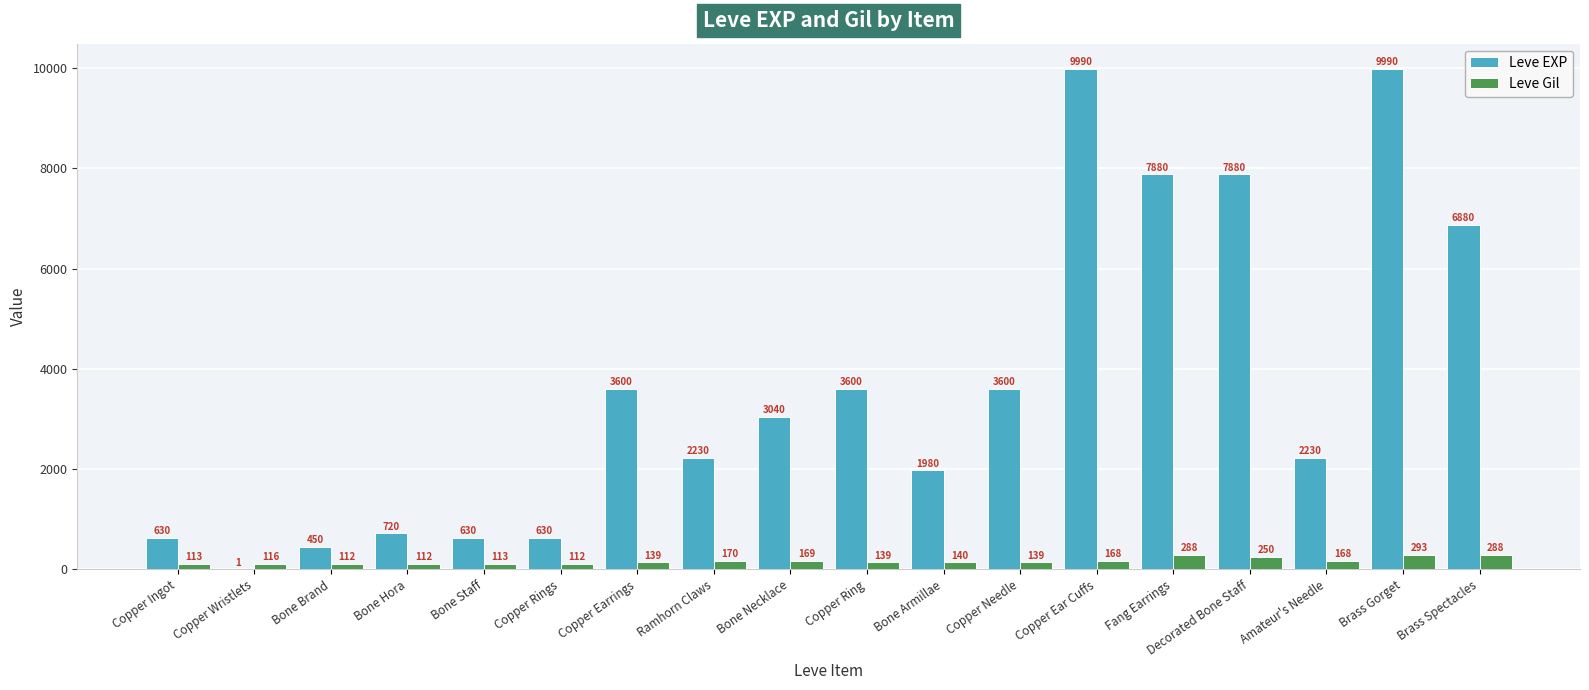

Reading left to right, extract all data points from this chart.

Leve EXP: Copper Ingot=630	Copper Wristlets=1	Bone Brand=450	Bone Hora=720	Bone Staff=630	Copper Rings=630	Copper Earrings=3600	Ramhorn Claws=2230	Bone Necklace=3040	Copper Ring=3600	Bone Armillae=1980	Copper Needle=3600	Copper Ear Cuffs=9990	Fang Earrings=7880	Decorated Bone Staff=7880	Amateur's Needle=2230	Brass Gorget=9990	Brass Spectacles=6880
Leve Gil: Copper Ingot=113	Copper Wristlets=116	Bone Brand=112	Bone Hora=112	Bone Staff=113	Copper Rings=112	Copper Earrings=139	Ramhorn Claws=170	Bone Necklace=169	Copper Ring=139	Bone Armillae=140	Copper Needle=139	Copper Ear Cuffs=168	Fang Earrings=288	Decorated Bone Staff=250	Amateur's Needle=168	Brass Gorget=293	Brass Spectacles=288